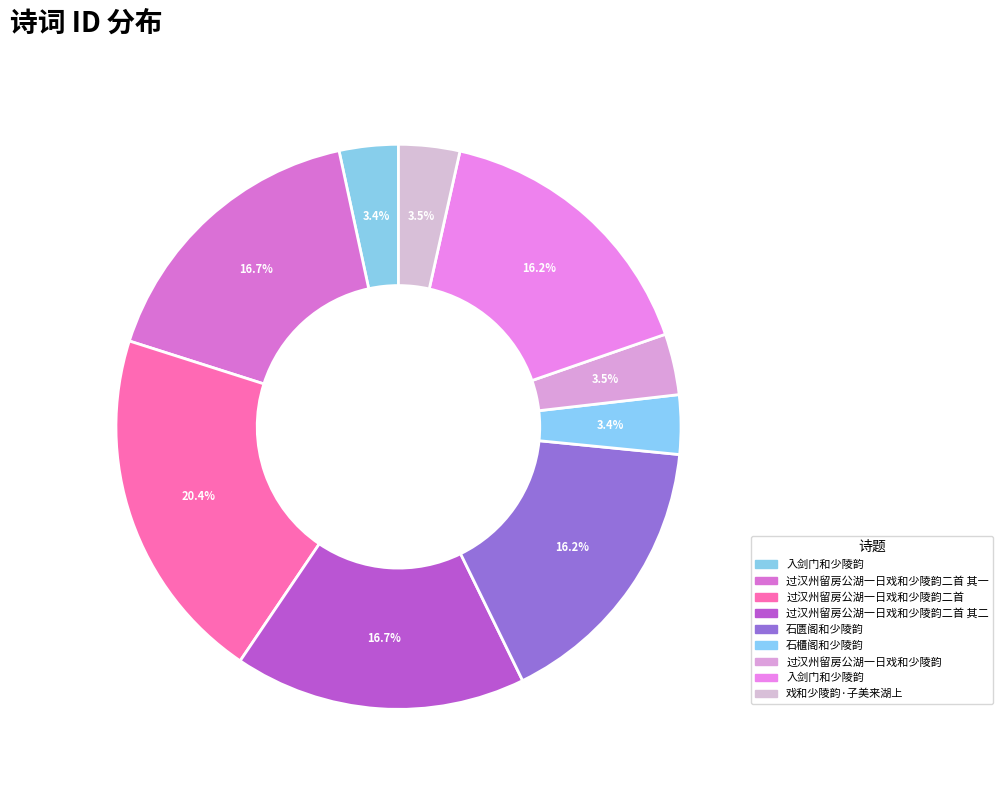

How many segments does this pie chart have?

9